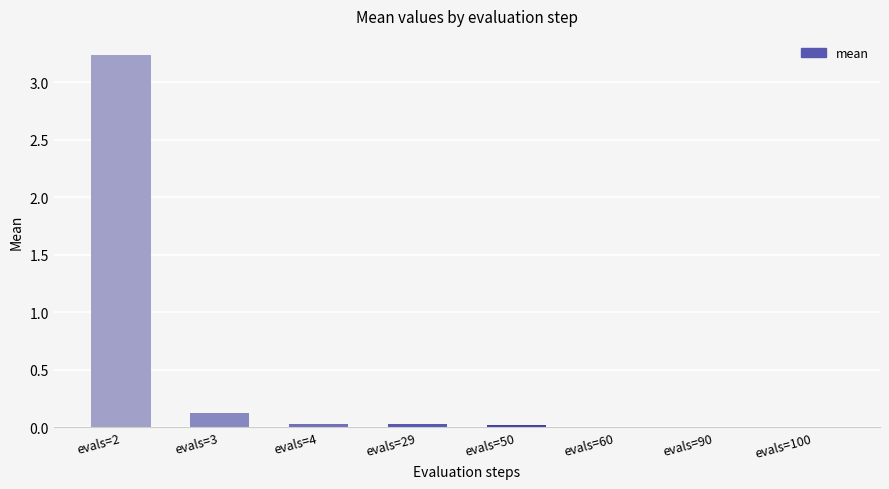

True or false: the data shows 0.0 at evals=90.

True